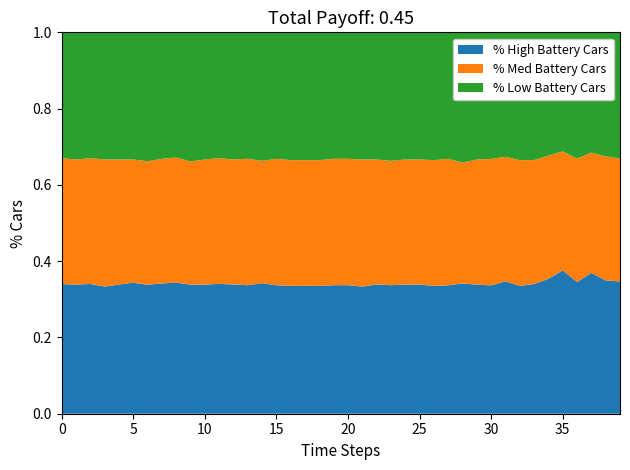

Is it true that % High Battery Cars equals 0.5 at 20?

False